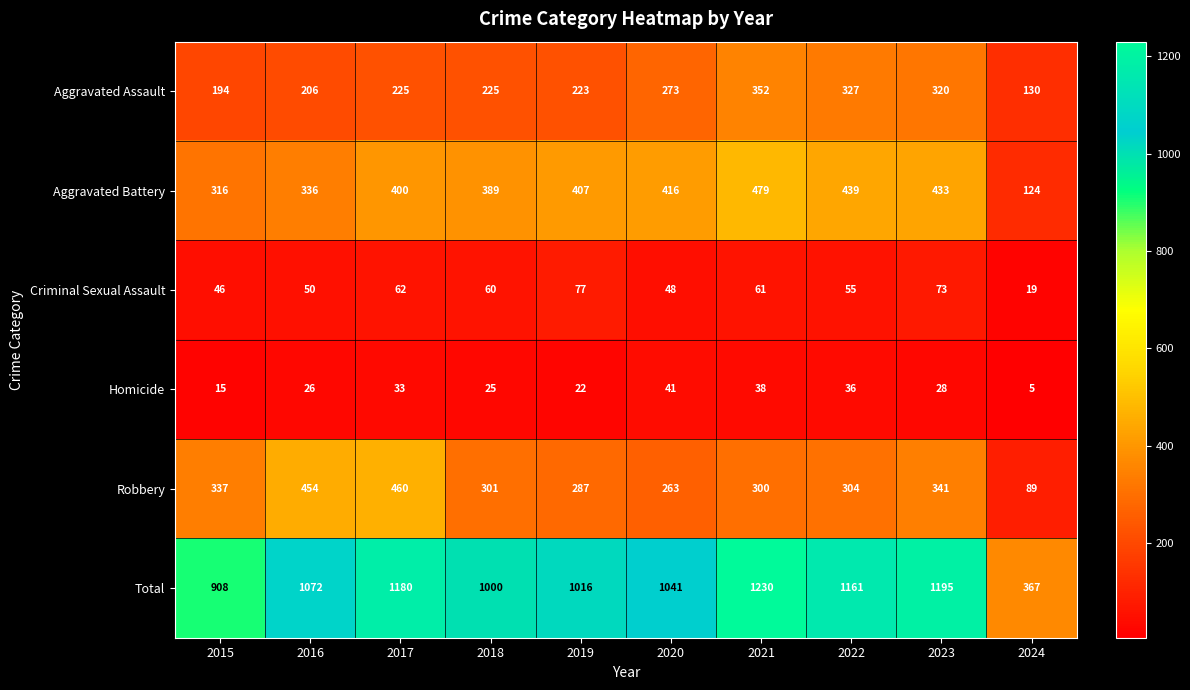

At which label is Robbery closest to 274?

2020